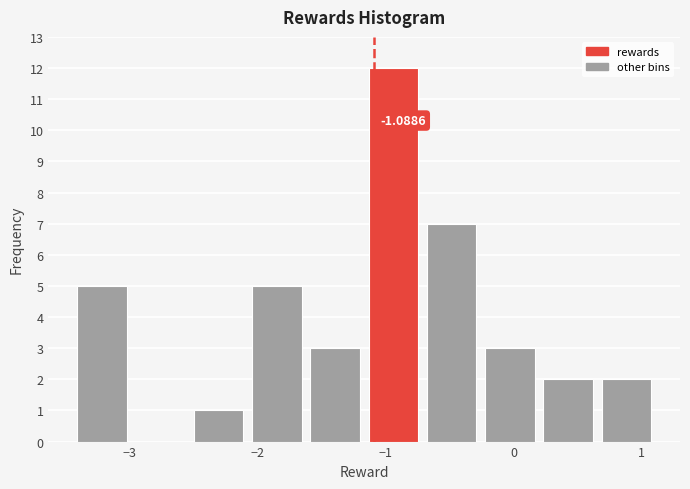

Over which range of the x-axis is the bar tallest?

-1.2 to -0.7